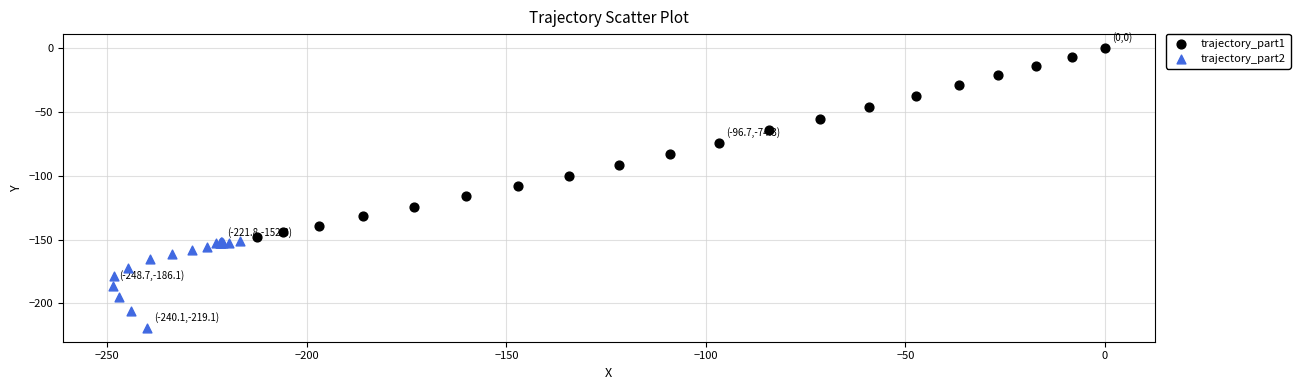

Which series reaches the maximum Y coordinate?

trajectory_part1